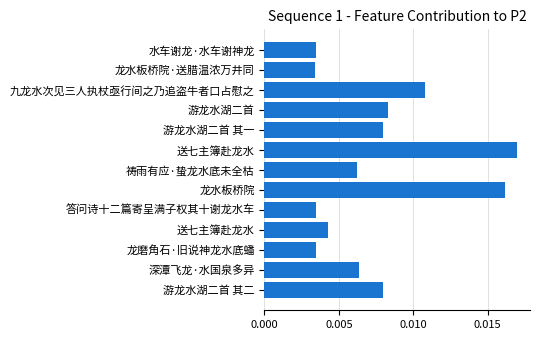

How many categories are shown in the chart?

13